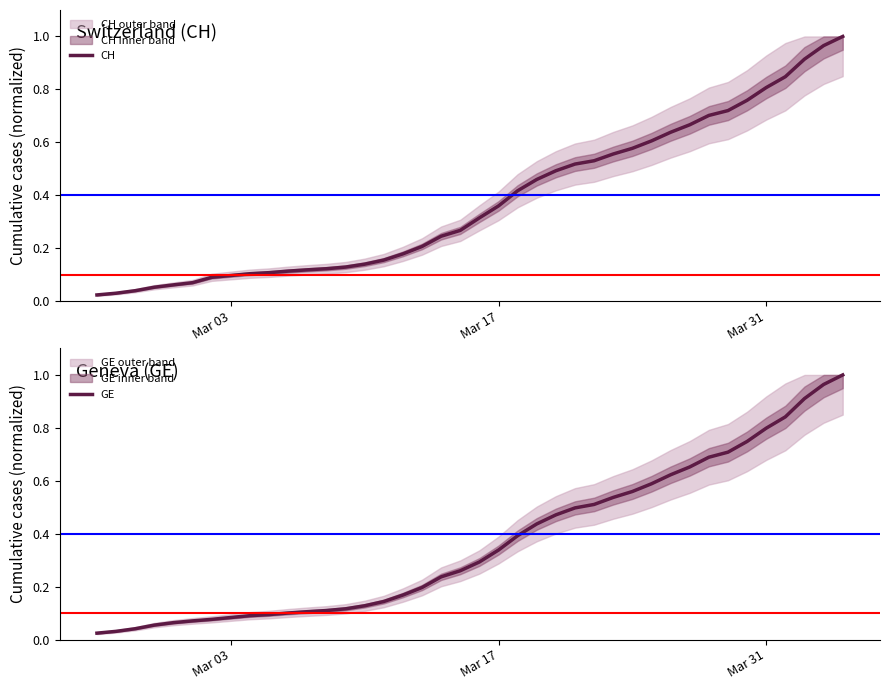

Is it true that CH equals 1.1 at Mar 31?

False